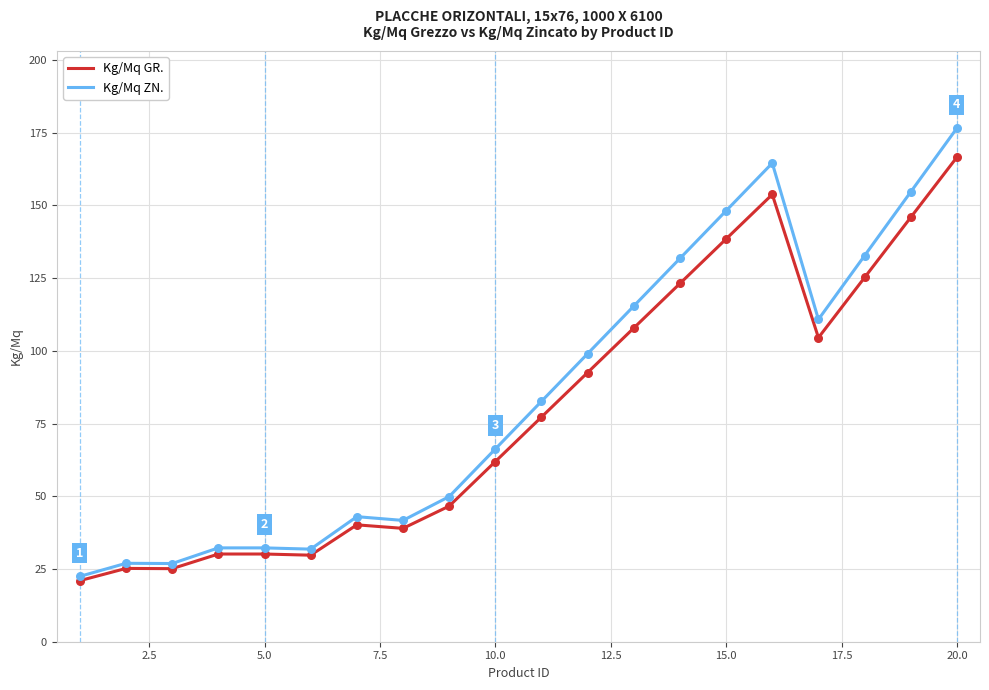

Which series has the widest spread of values?

Kg/Mq ZN.